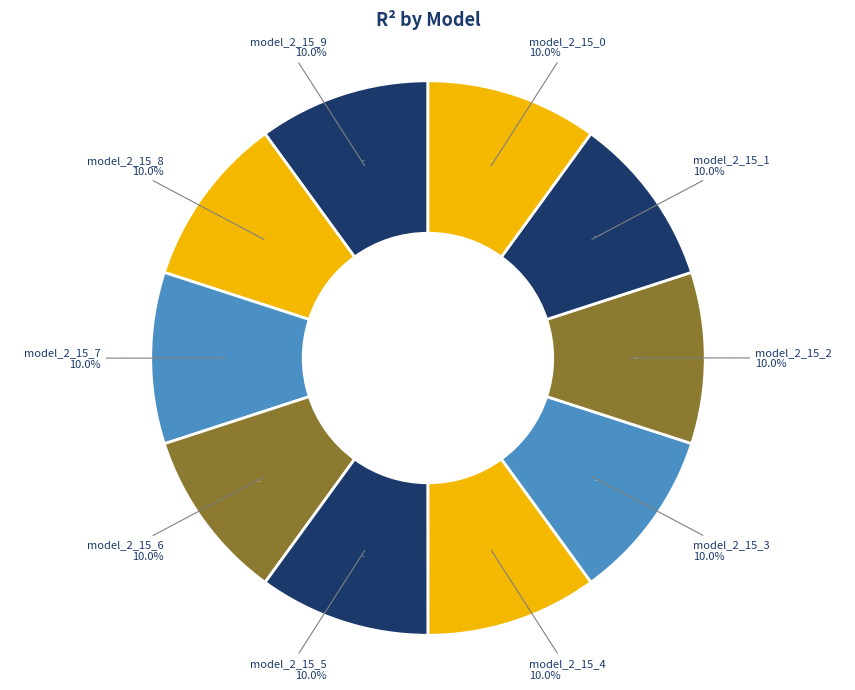

True or false: model_2_15_2 accounts for 20% of the total.

False